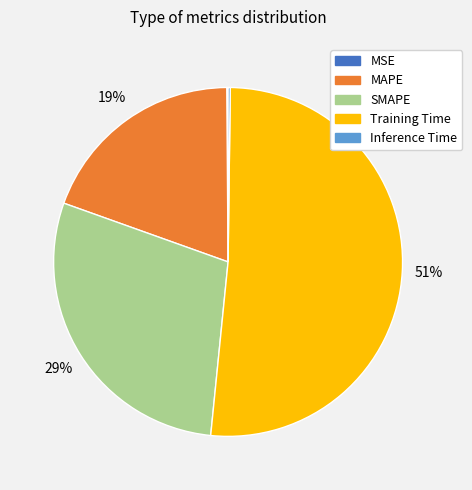

Is Training Time the majority of the pie?

Yes